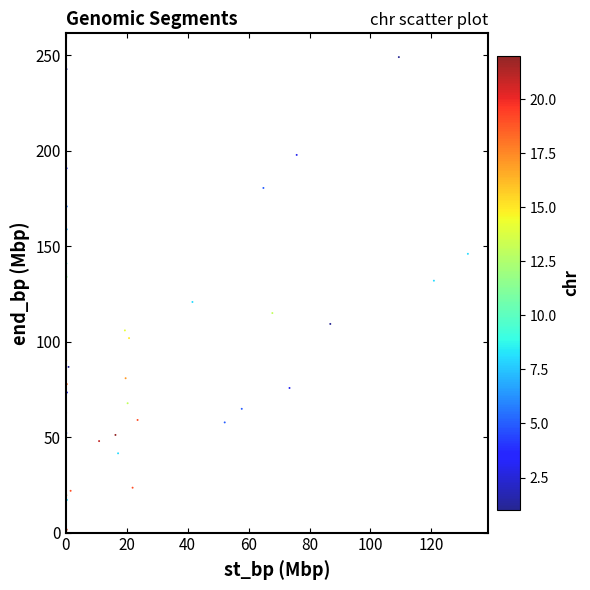

What Y value in the scatter plot is closest to 124?

120.8